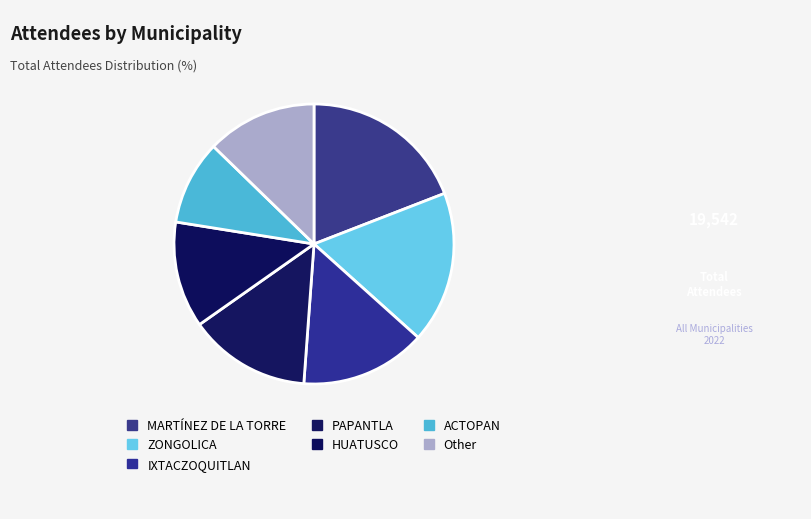

Count the number of slices in the pie.

7